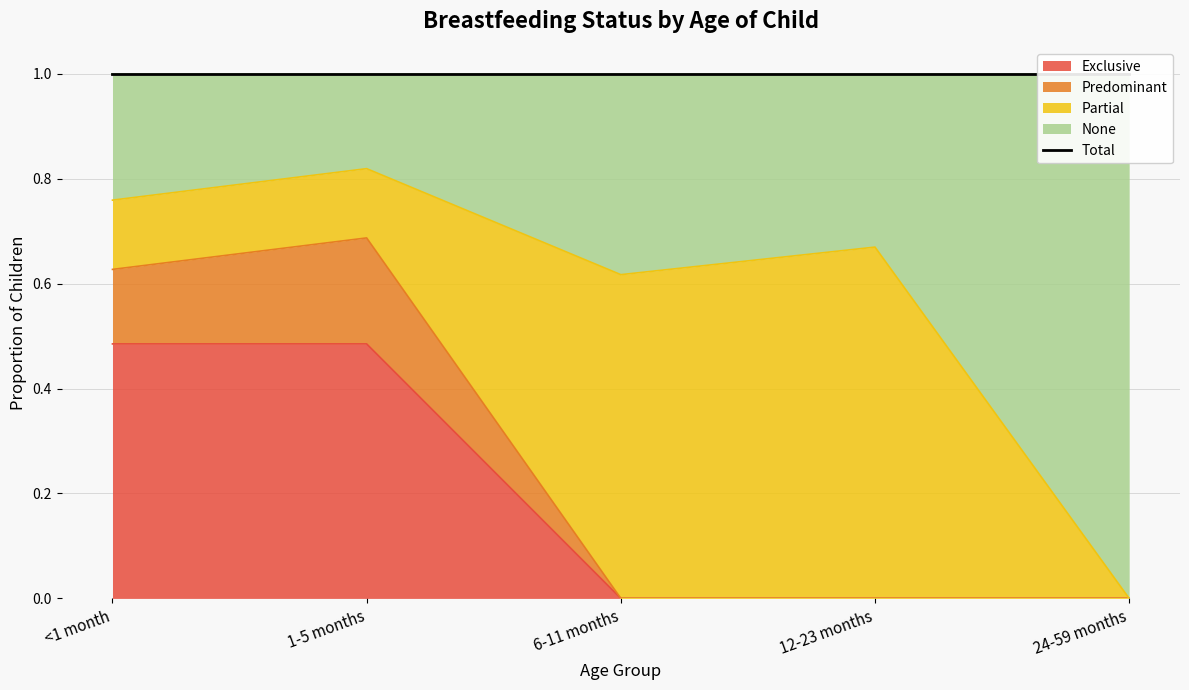

The value of None at 12-23 months is 0.7. True or false?

True